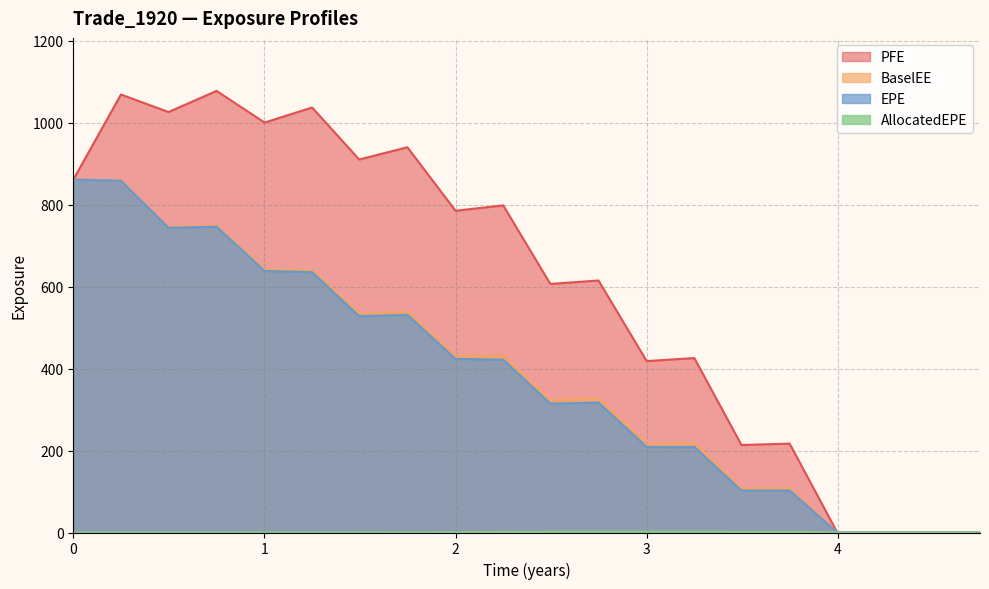

Which series changed the most between 0.0 and 3.24932?

EPE